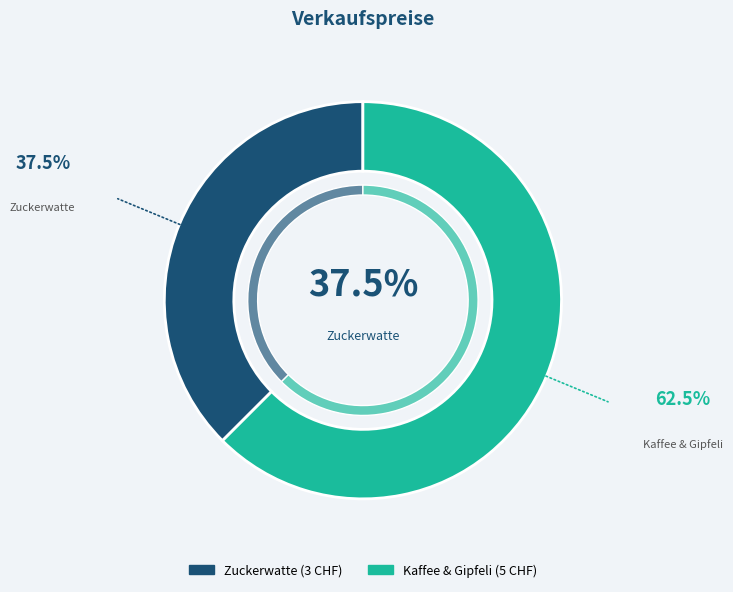

Which category has the smallest portion of the pie?

Zuckerwatte